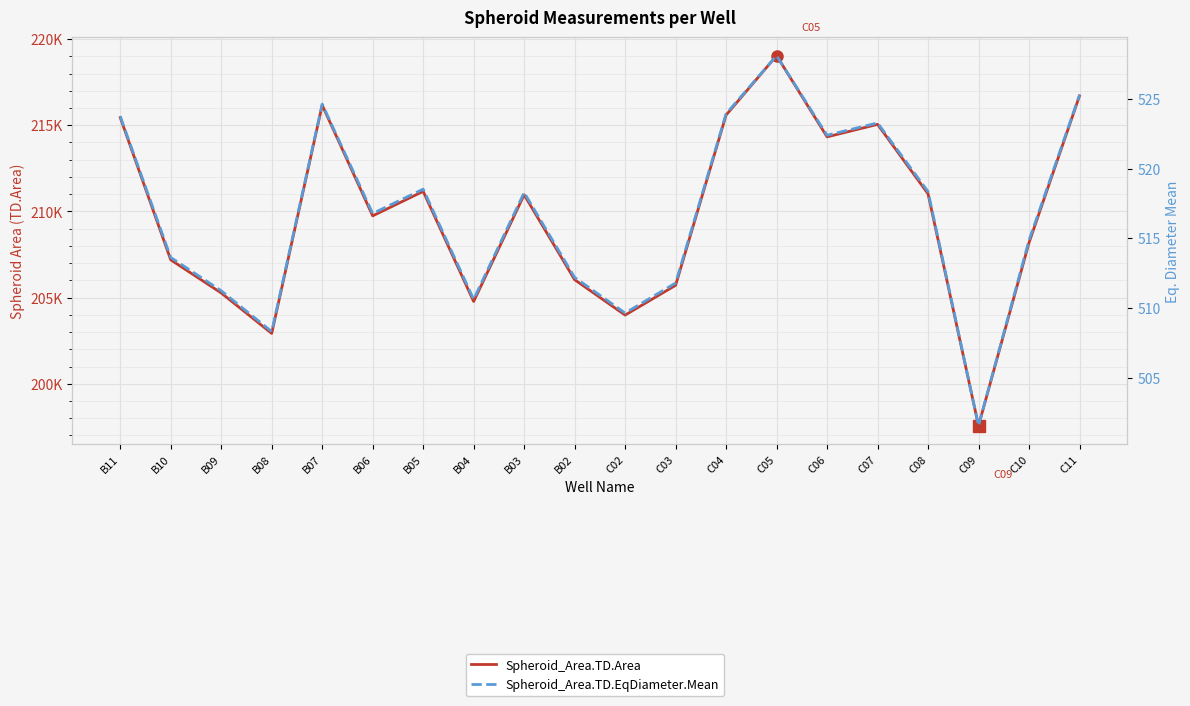

How many lines are shown in the chart?

2